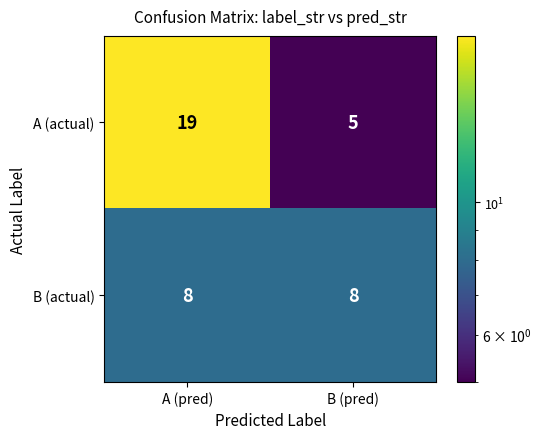

What is the spread (max minus min) of values at A (pred)?

11